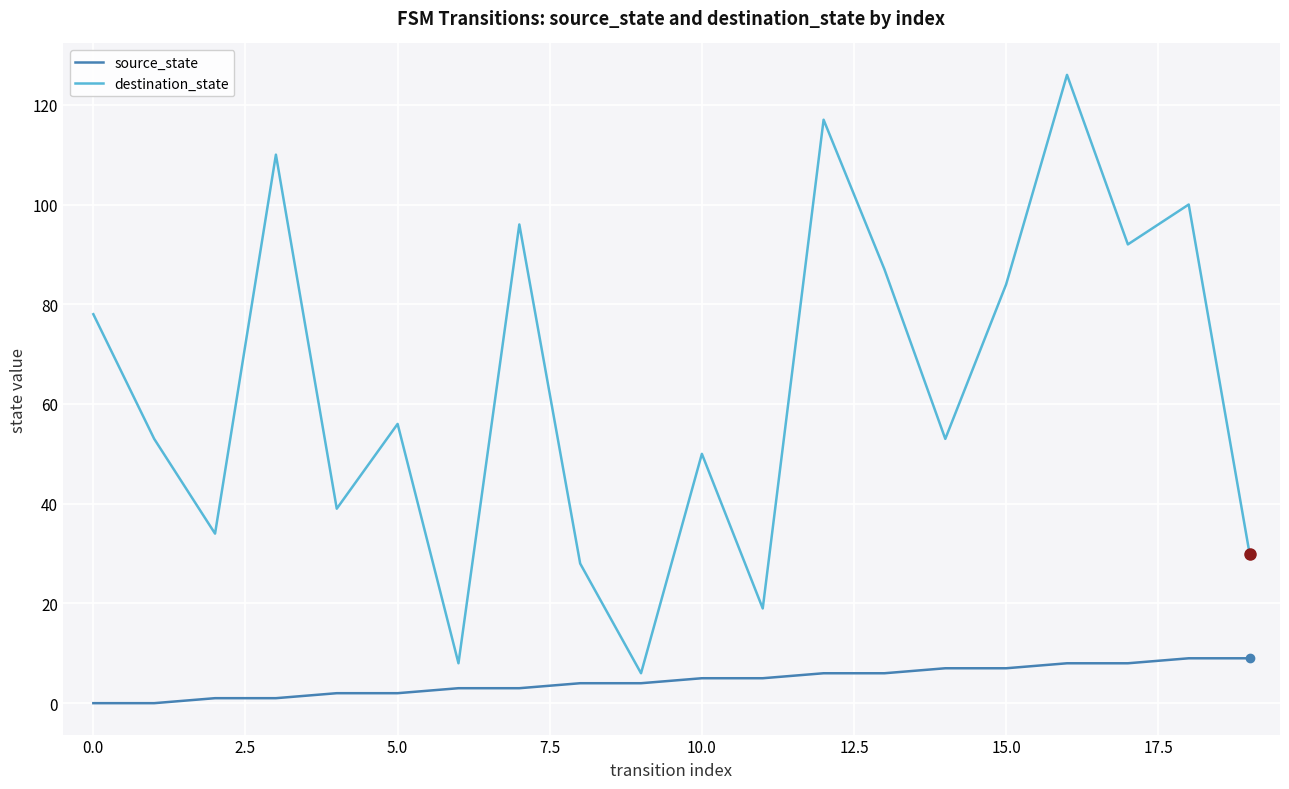

Which series has the largest total across all categories?

destination_state